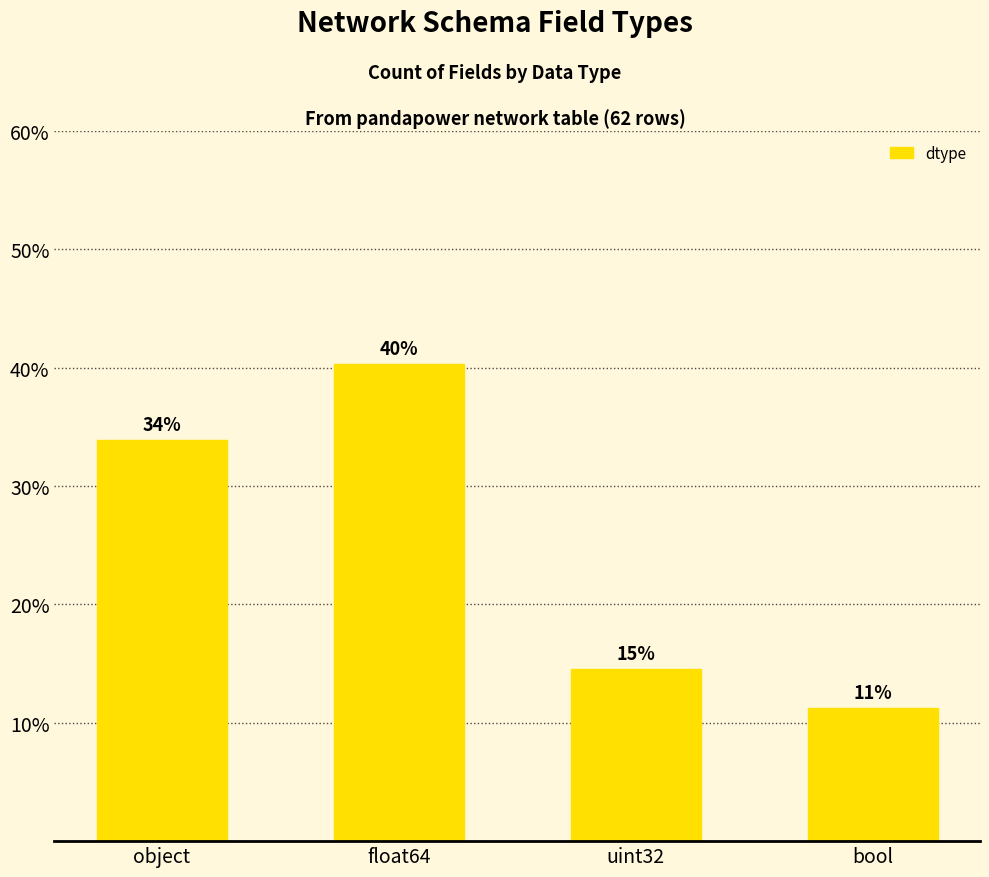

Reading left to right, transcribe all the data shown in this chart.

33.9	40.3	14.5	11.3